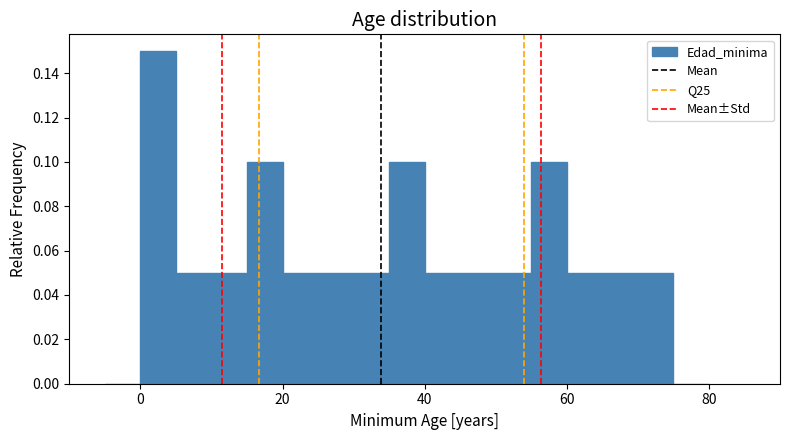

Read against the x-axis, roughly where is the centre of the tallest bar?

2